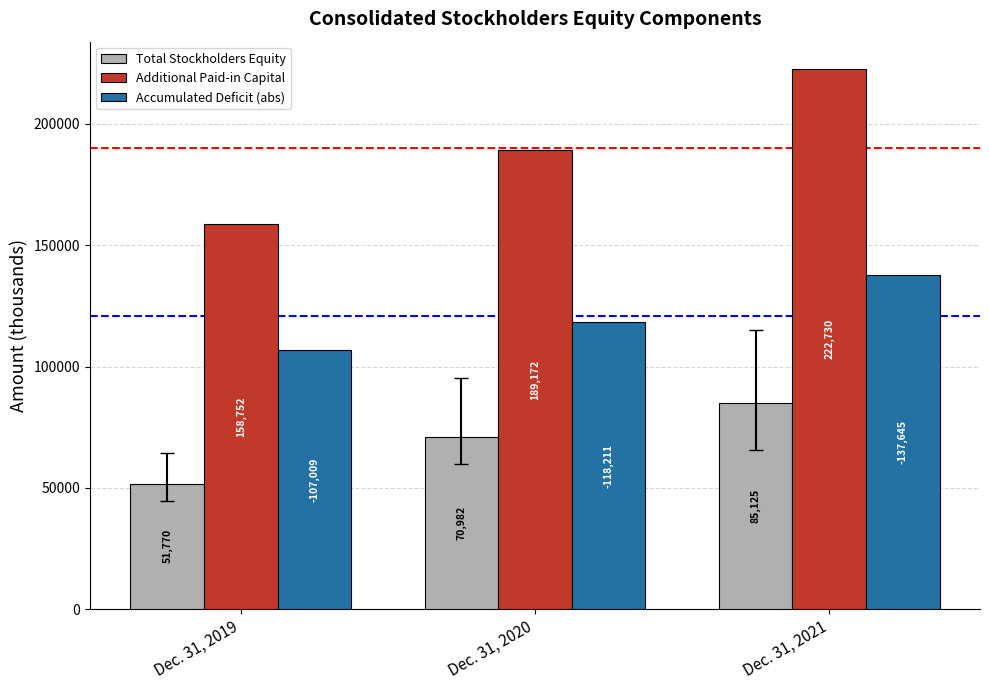

Which label corresponds to the largest value in the chart?

Dec. 31, 2021